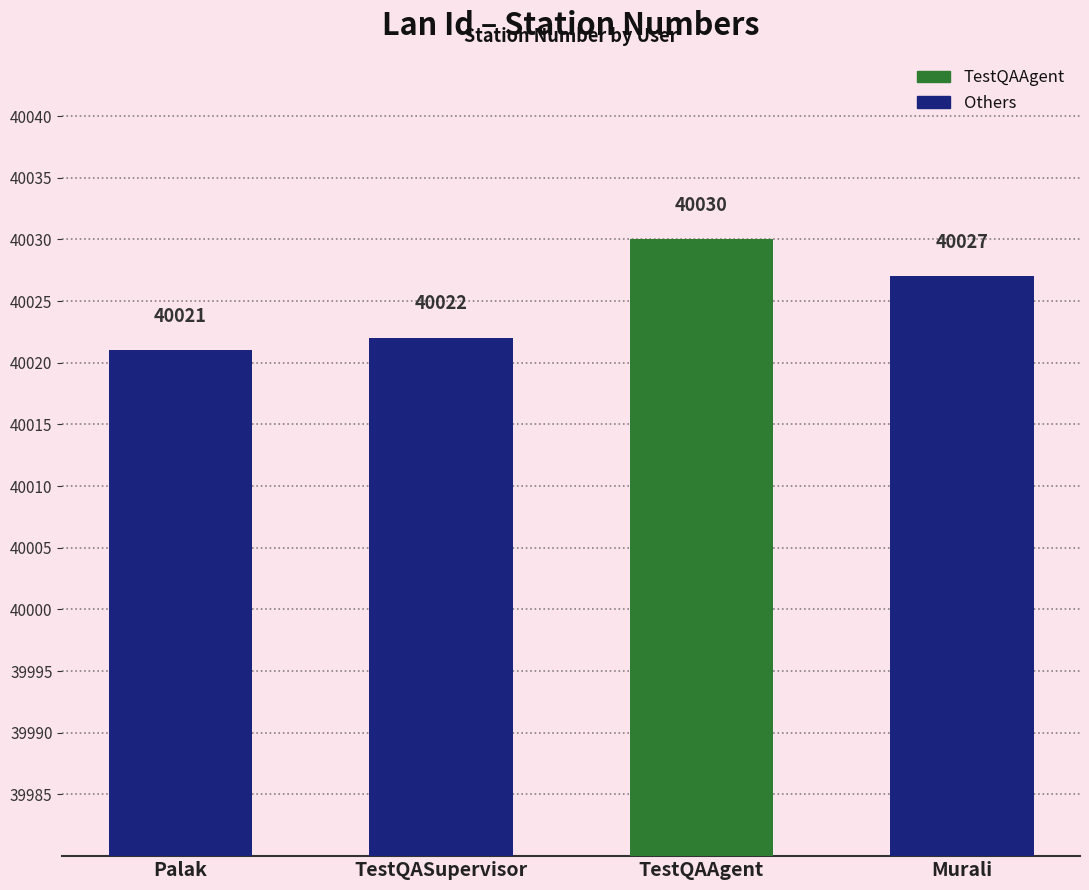

At which category does the chart reach its peak across all series?

TestQAAgent